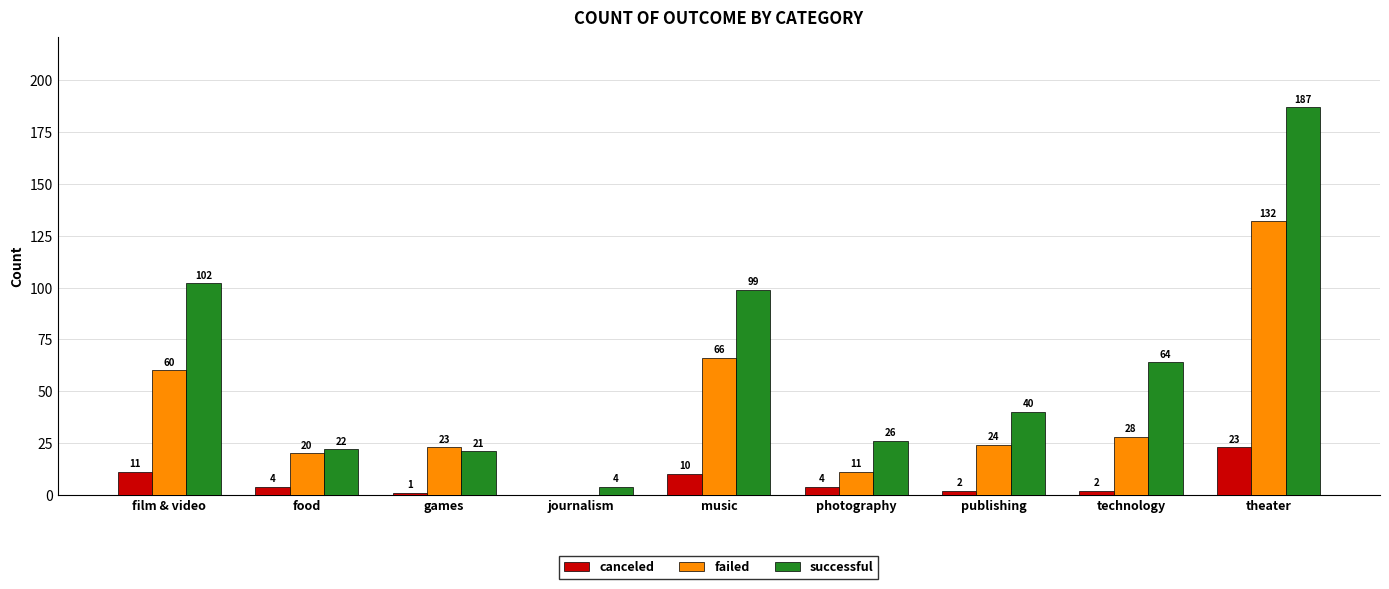

At which category is the sum across all series the highest?

theater